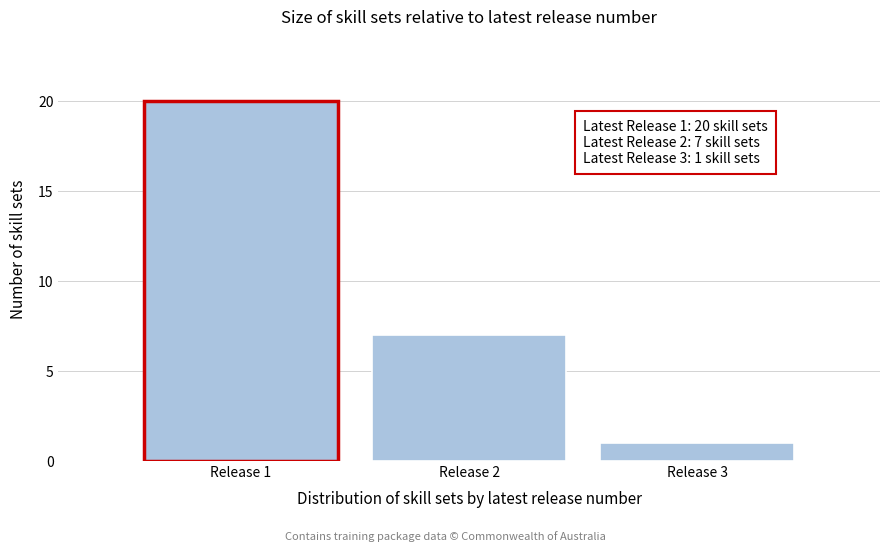

Reading right to left, transcribe all the data shown in this chart.

1	7	20